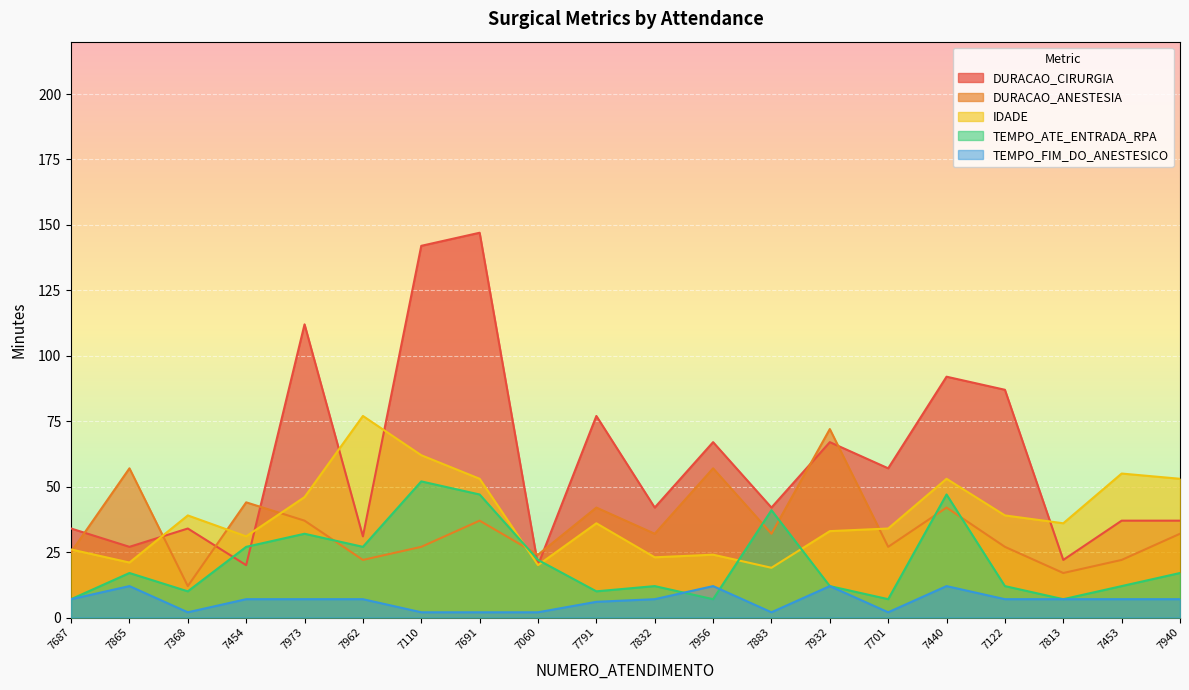

Which label corresponds to the smallest value in the chart?

7368